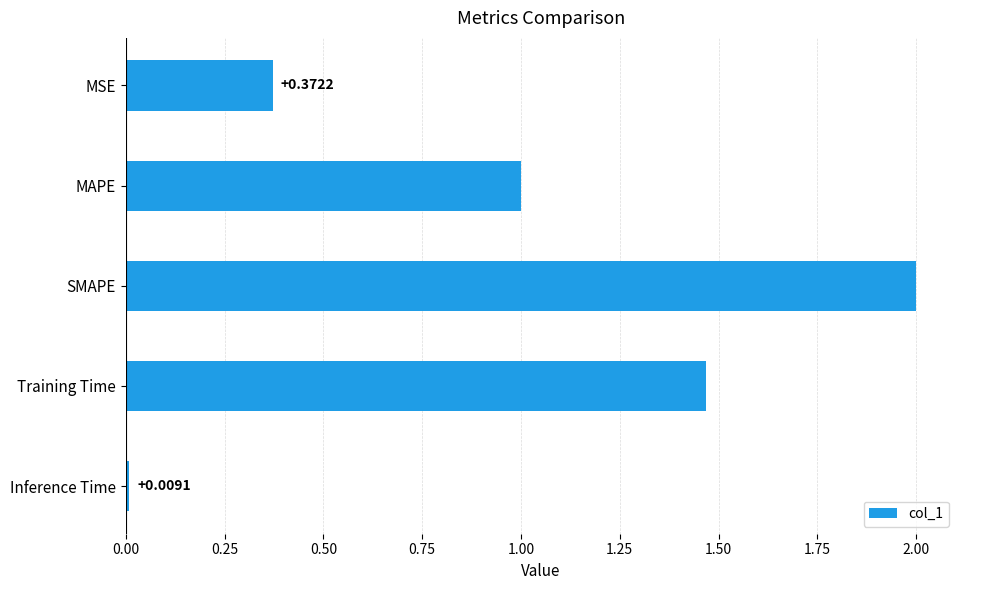

At which category does the chart reach its peak across all series?

SMAPE